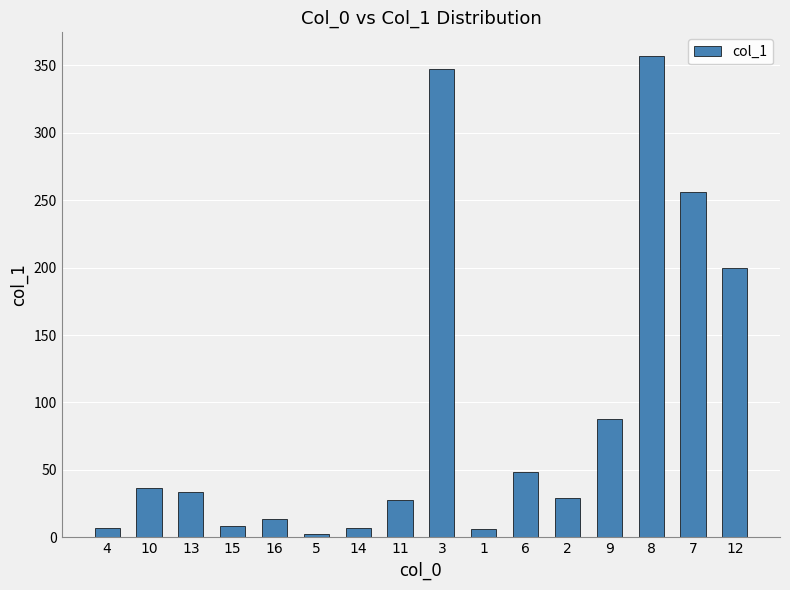

What is the sum of the values at 3 and 14?

354.2